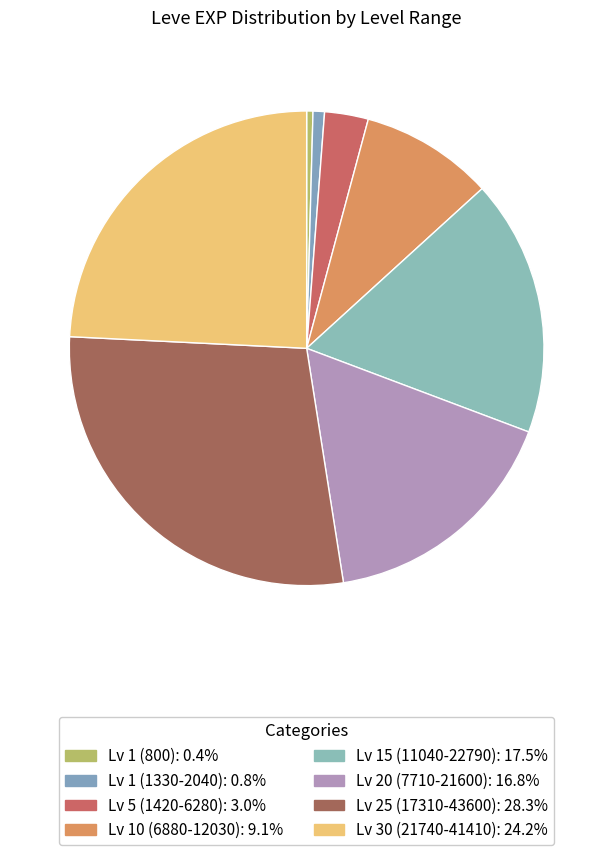

Does any single category account for the majority?

No